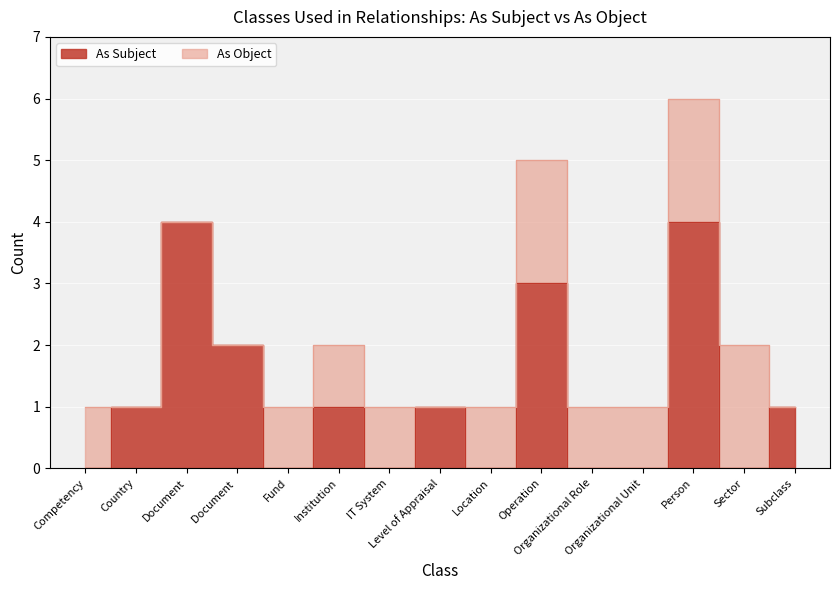

True or false: the data shows 0 at Competency.

True